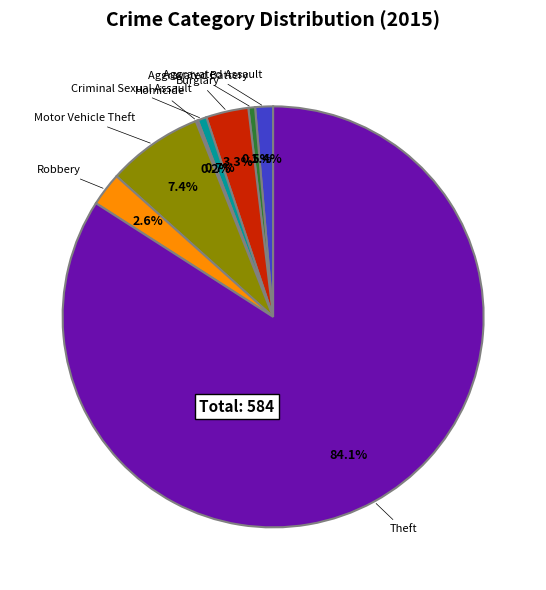

Is there any slice that represents more than half of the pie?

Yes